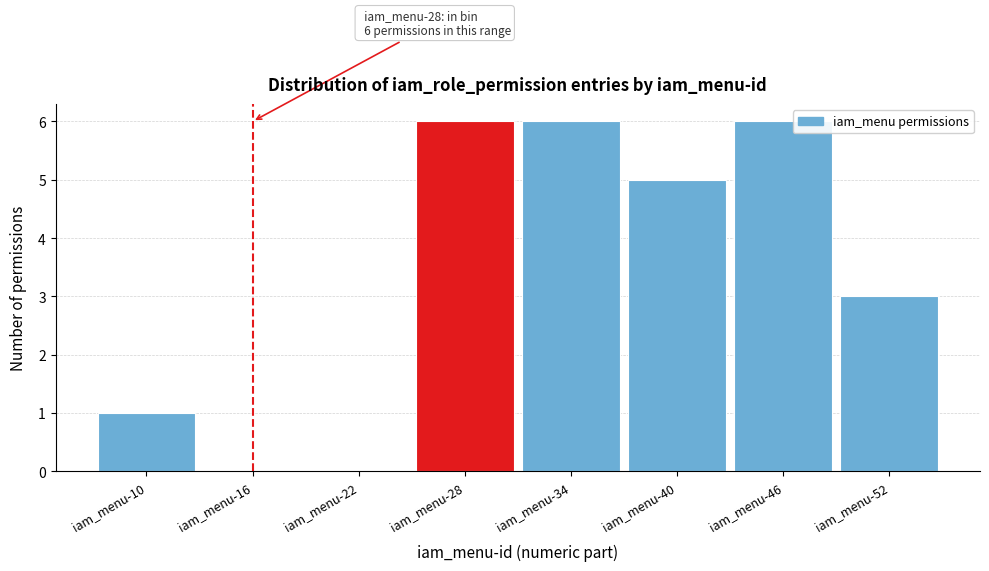

Reading left to right, transcribe all the data shown in this chart.

iam_menu-10=1	iam_menu-16=0	iam_menu-22=0	iam_menu-28=6	iam_menu-34=6	iam_menu-40=5	iam_menu-46=6	iam_menu-52=3